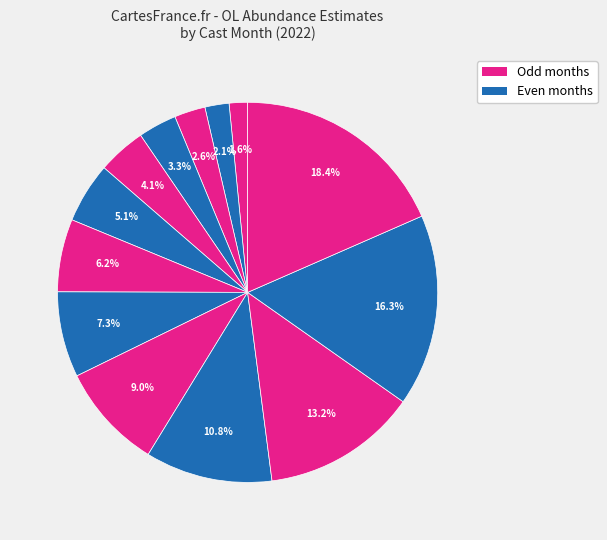

How many segments does this pie chart have?

13